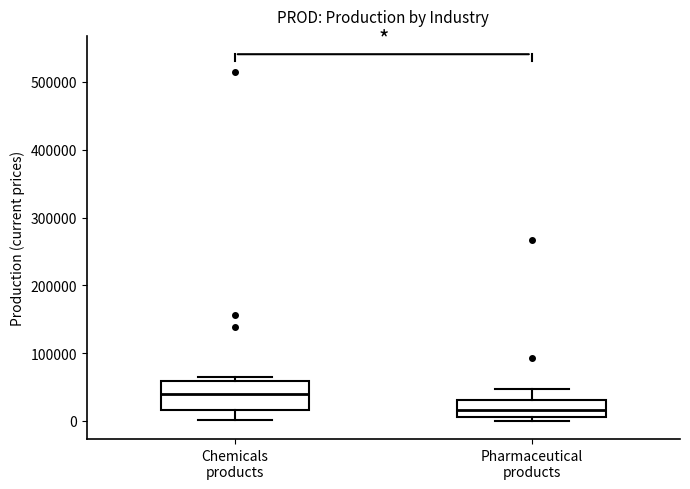

Which box is the tallest, from its lower edge to its upper edge?

Chemicals products